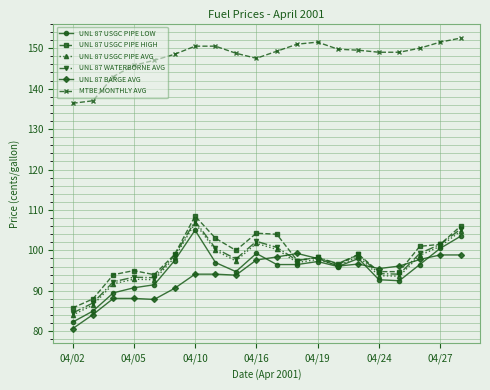

True or false: UNL 87 WATERBORNE AVG and MTBE MONTHLY AVG cross at least once.

False